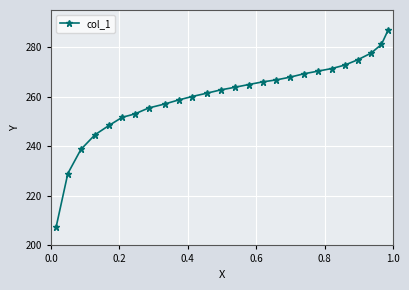

What is the difference between the maximum and minimum values?

79.6